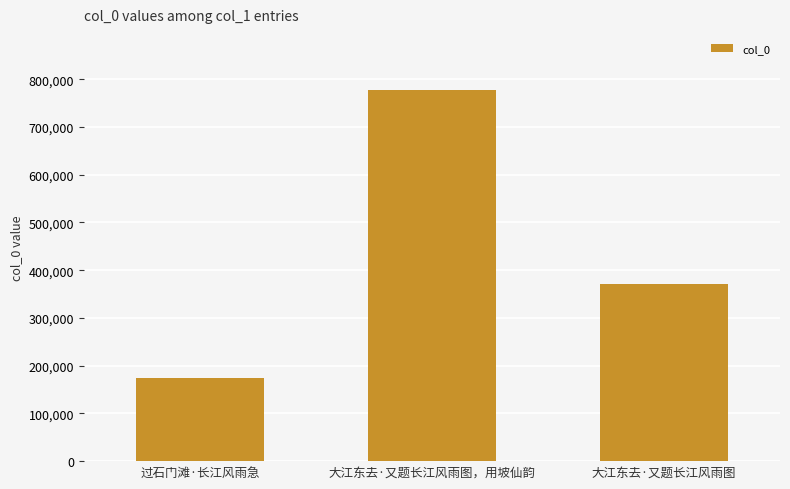

Reading left to right, list all the values displayed in this chart.

过石门滩·长江风雨急=174143	大江东去·又题长江风雨图，用坡仙韵=778164	大江东去·又题长江风雨图=370708